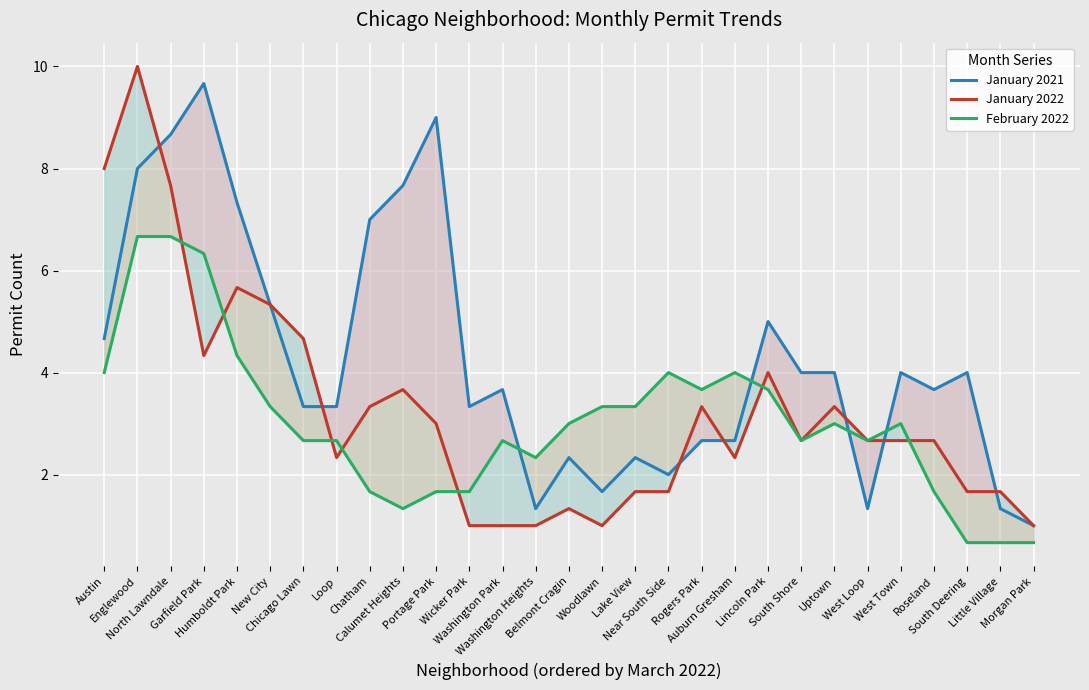

At which category is the sum across all series the highest?

Englewood